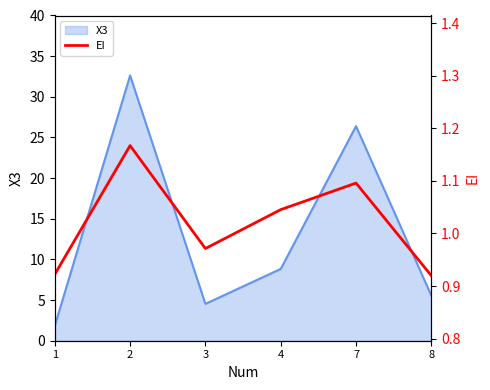

What value does the data have at 1?

0.9